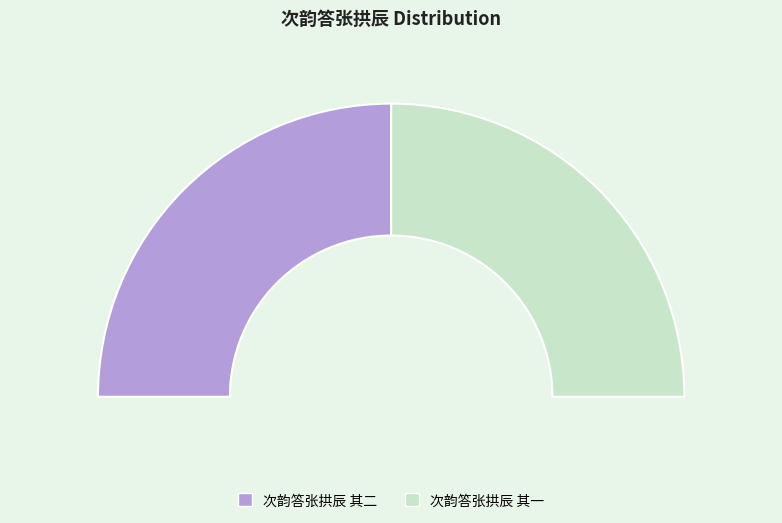

Count the number of slices in the pie.

2